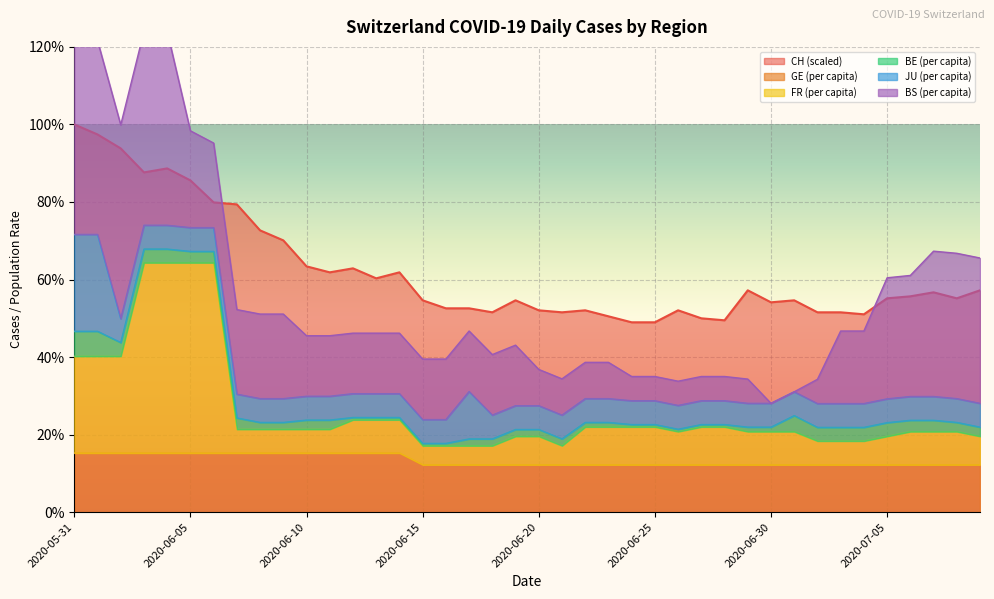

What is the lowest value of the CH series?

0.5